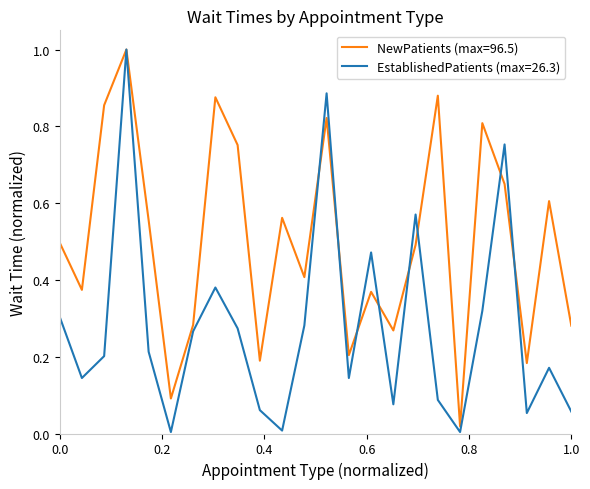

Which series has the largest total across all categories?

NewPatients (max=96.5)